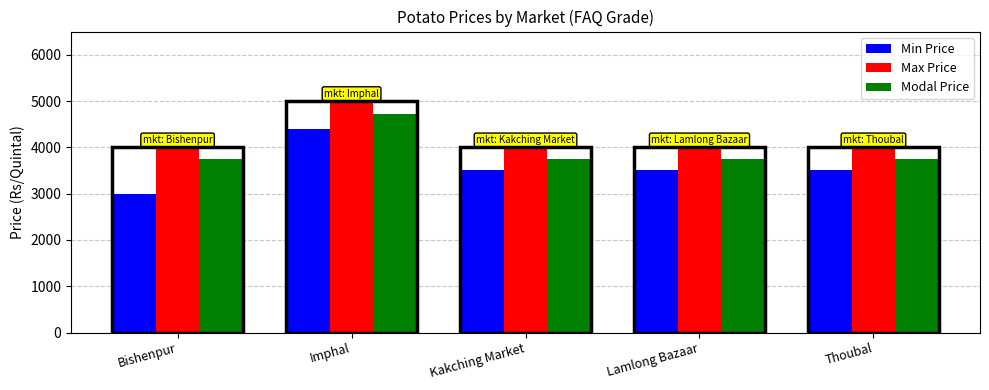

What are all the series names shown in the legend?

Min Price, Max Price, Modal Price